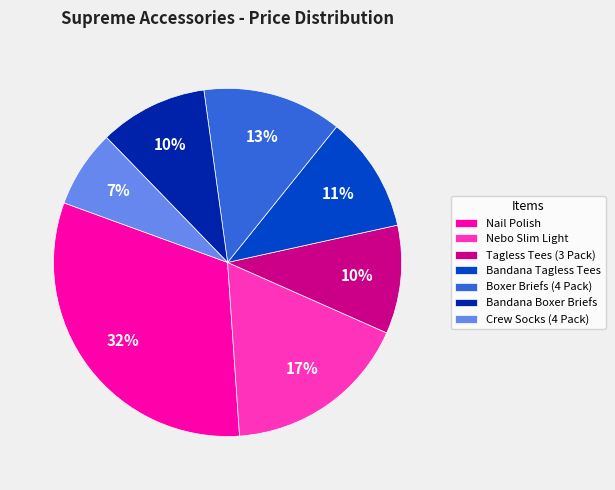

To the nearest percent, what is the average slice percentage?

14%